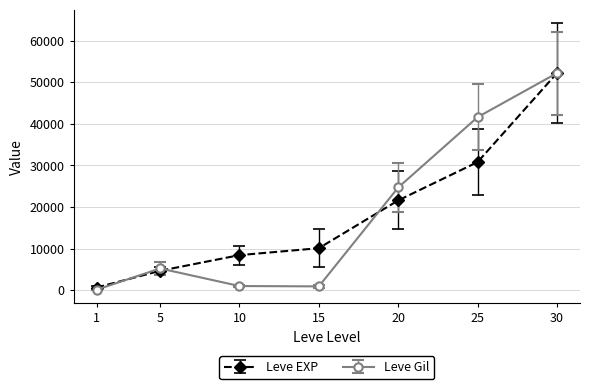

What is the difference between the maximum and minimum values in the Leve Gil series?

52108